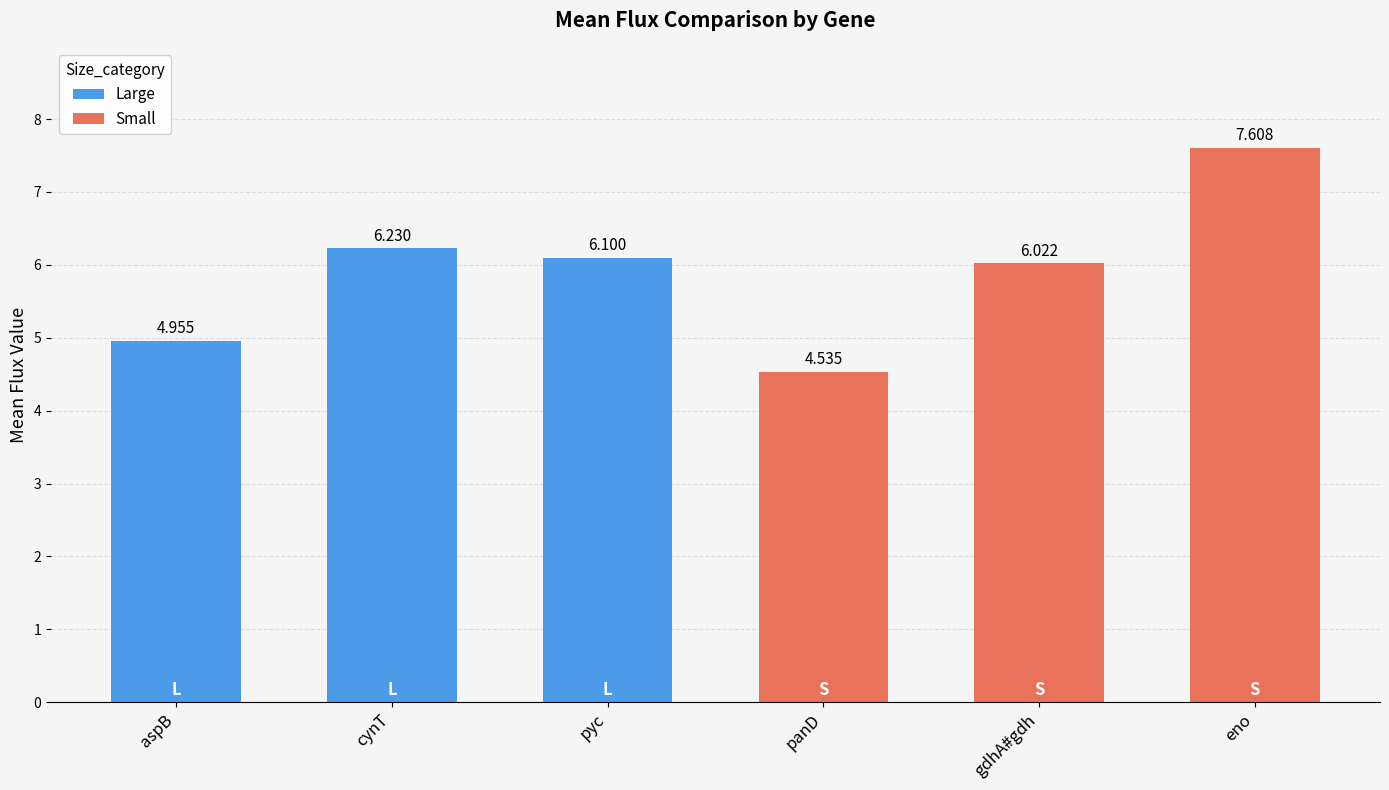

Count the number of values greater than 6.

4